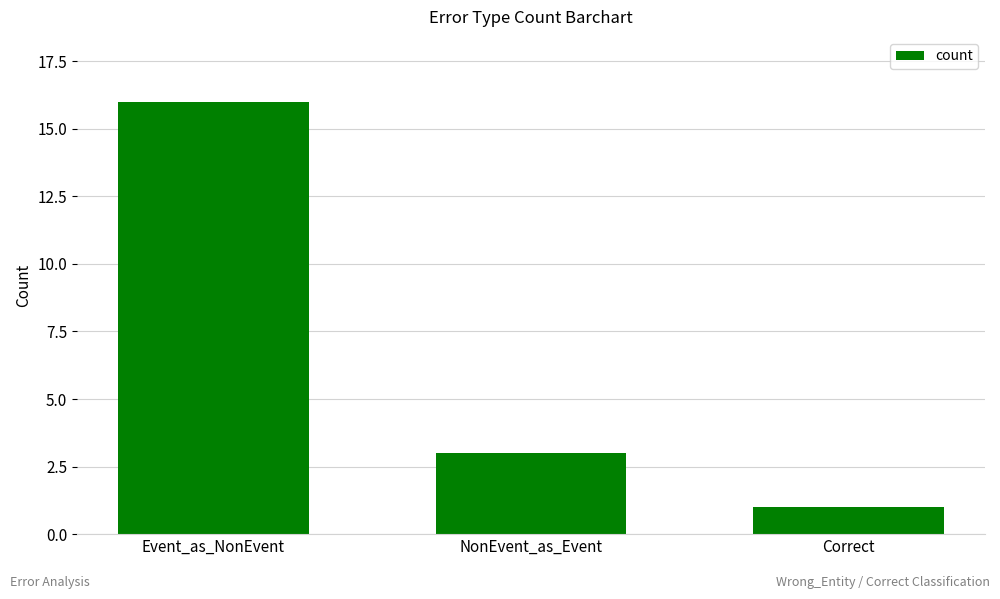

List the labels in order of value, smallest first.

Correct, NonEvent_as_Event, Event_as_NonEvent